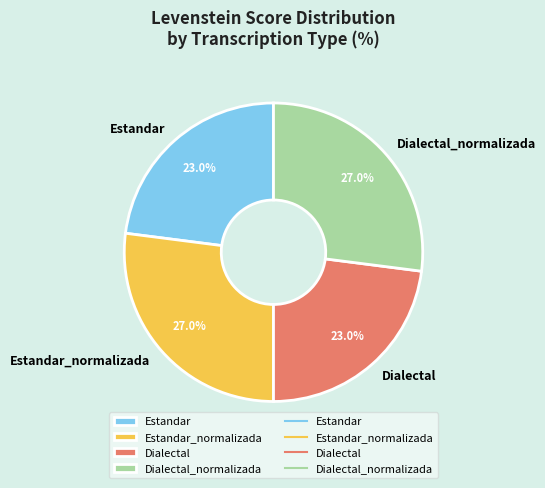

Is there any slice that represents more than half of the pie?

No